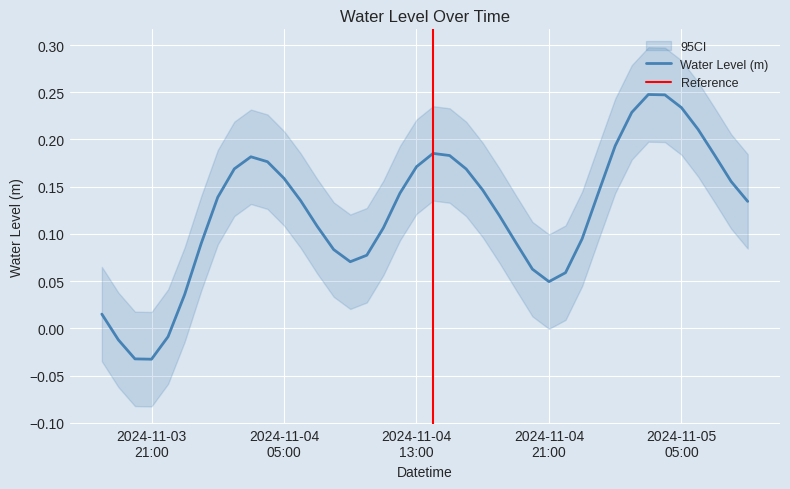

What is the label of the 29th point from the left?

2024-11-04 22:00:00